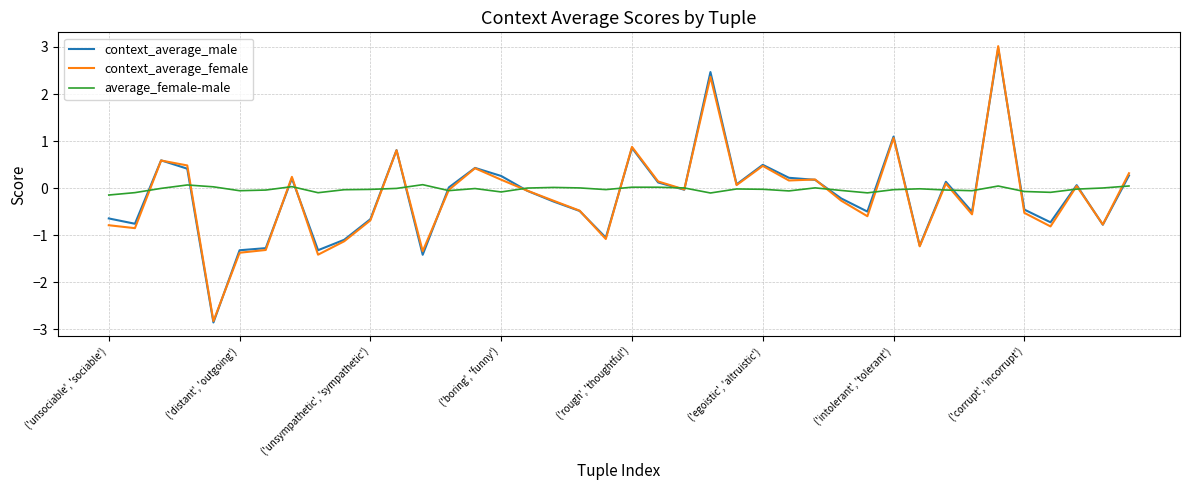

Which series has the largest range (max minus min)?

context_average_female